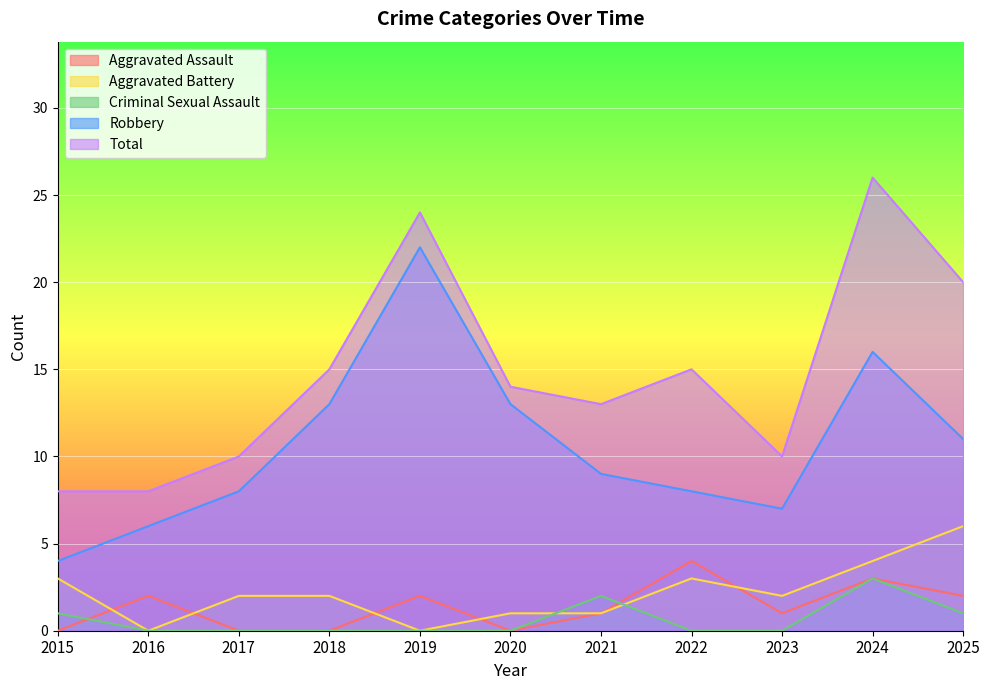

At which category does the chart reach its peak across all series?

2024